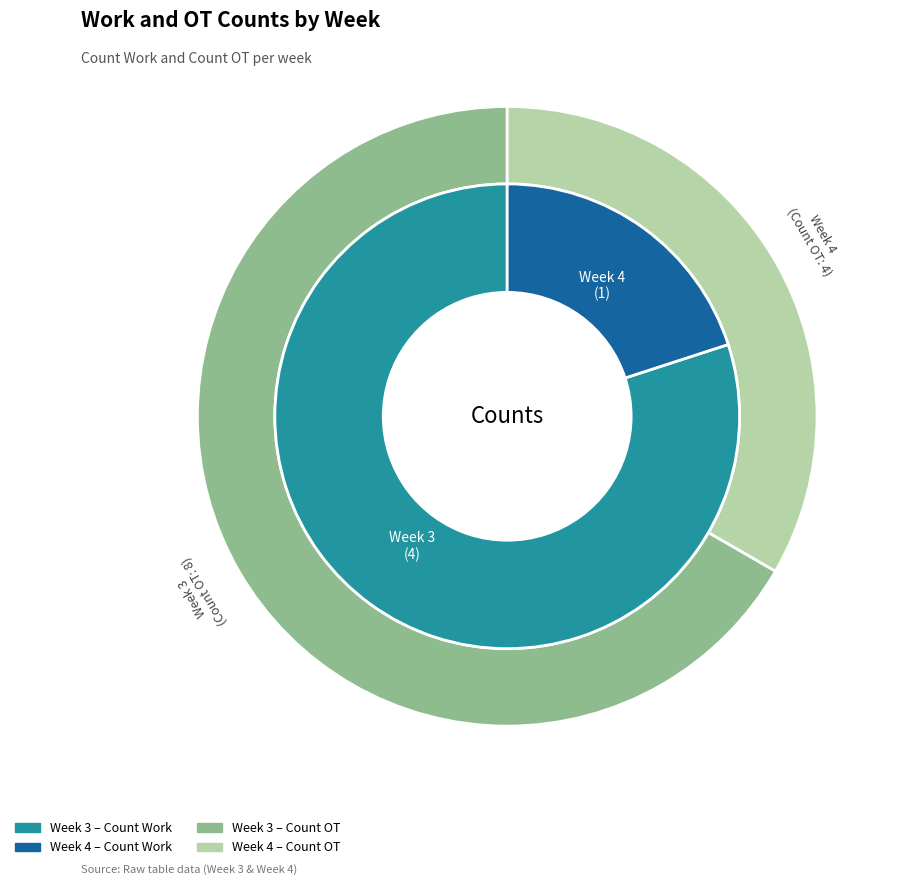

What is the total percentage of Week 3 and Week 4?

100.0%